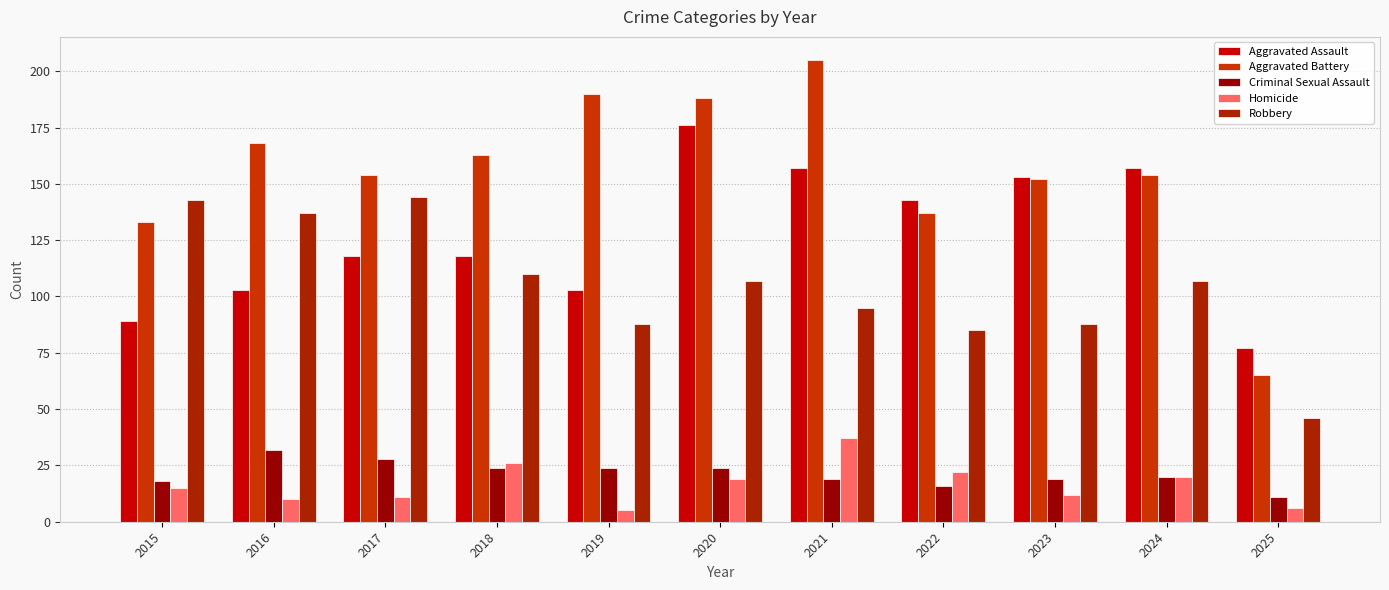

What is the maximum value shown in the chart?

205